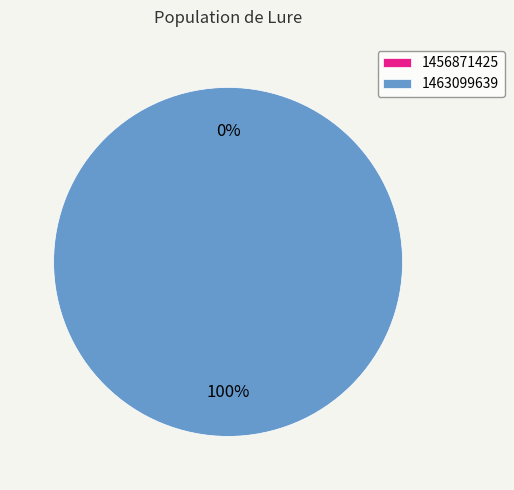

True or false: 1463099639 accounts for 100% of the total.

True